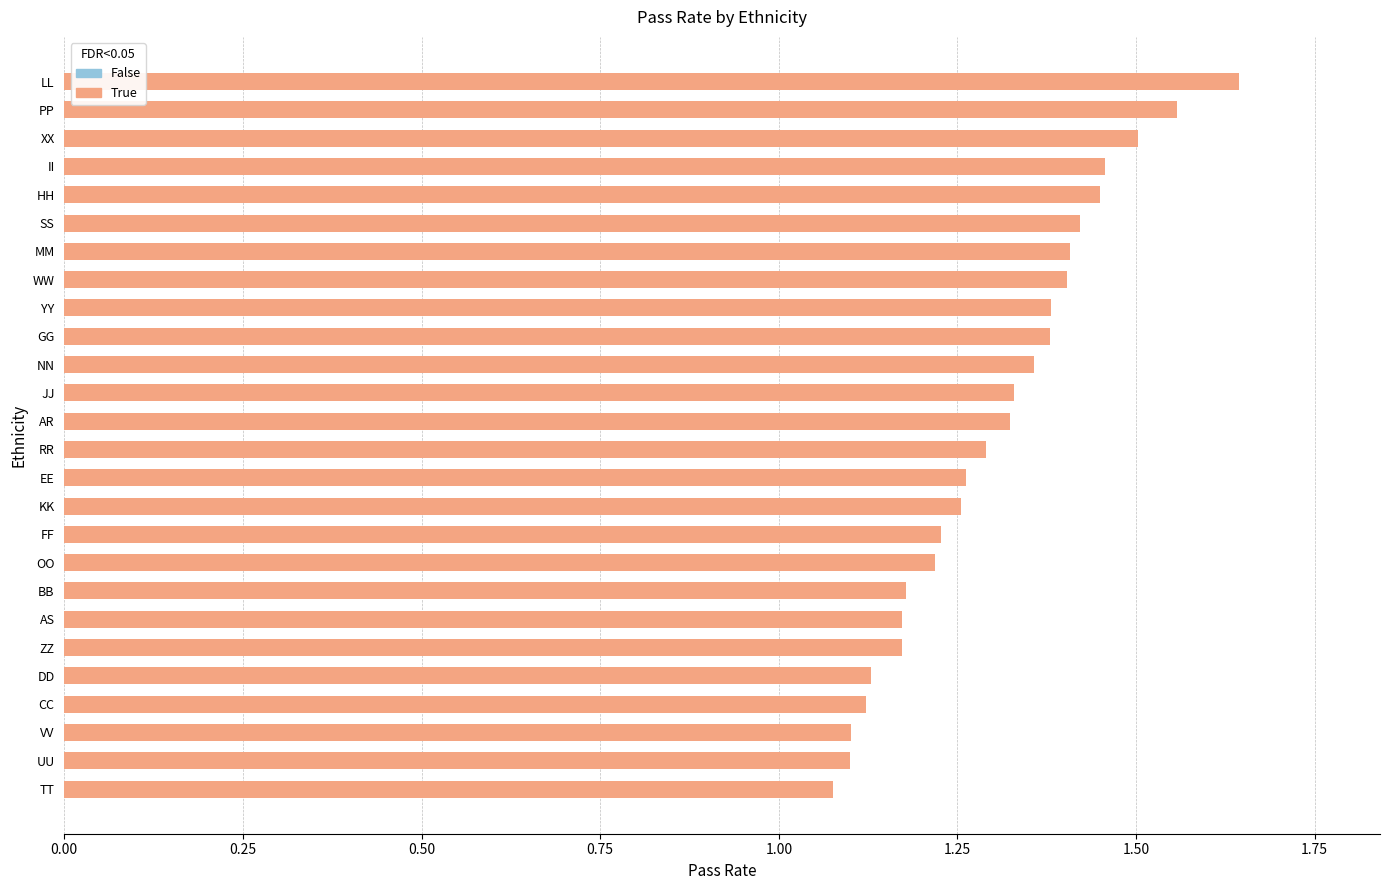

Count the values in the range 1 to 2.

26